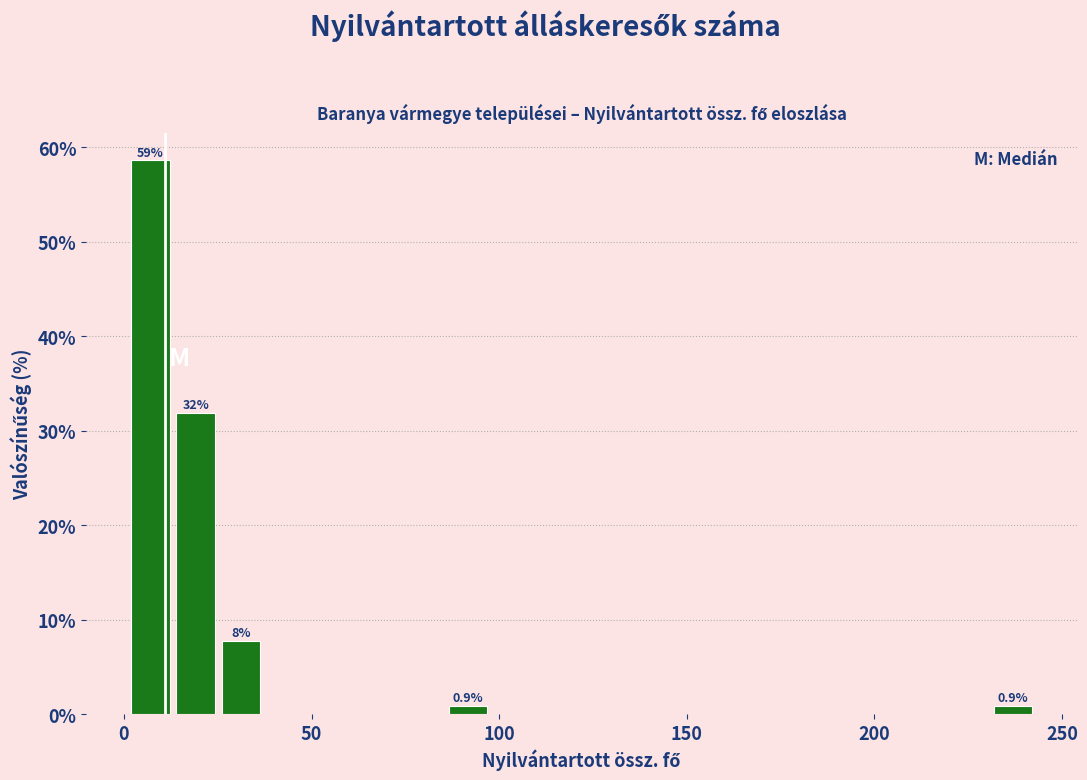

Read against the x-axis, roughly where is the centre of the tallest bar?

5